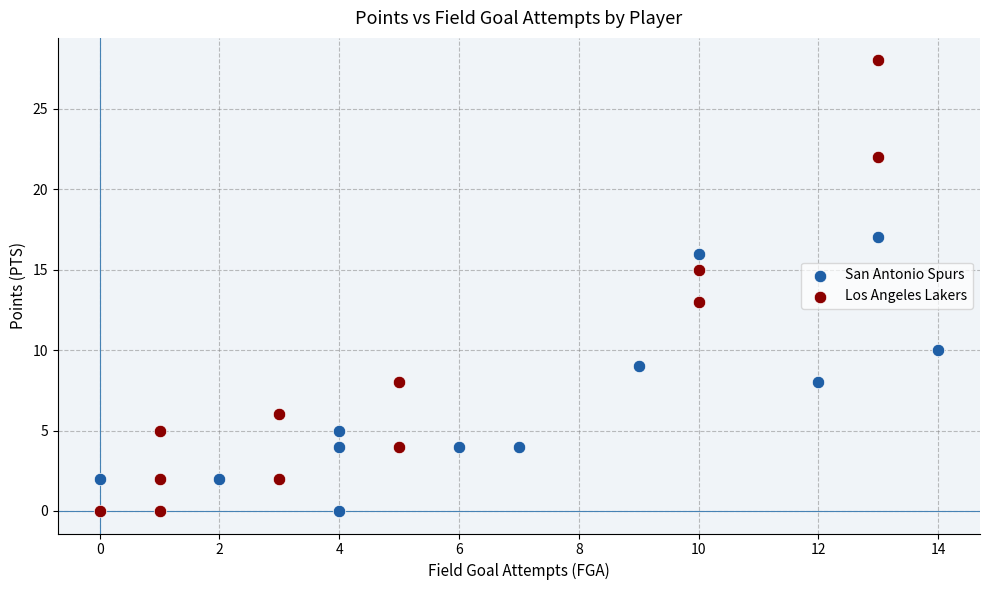

Which series contains the highest Y value?

Los Angeles Lakers